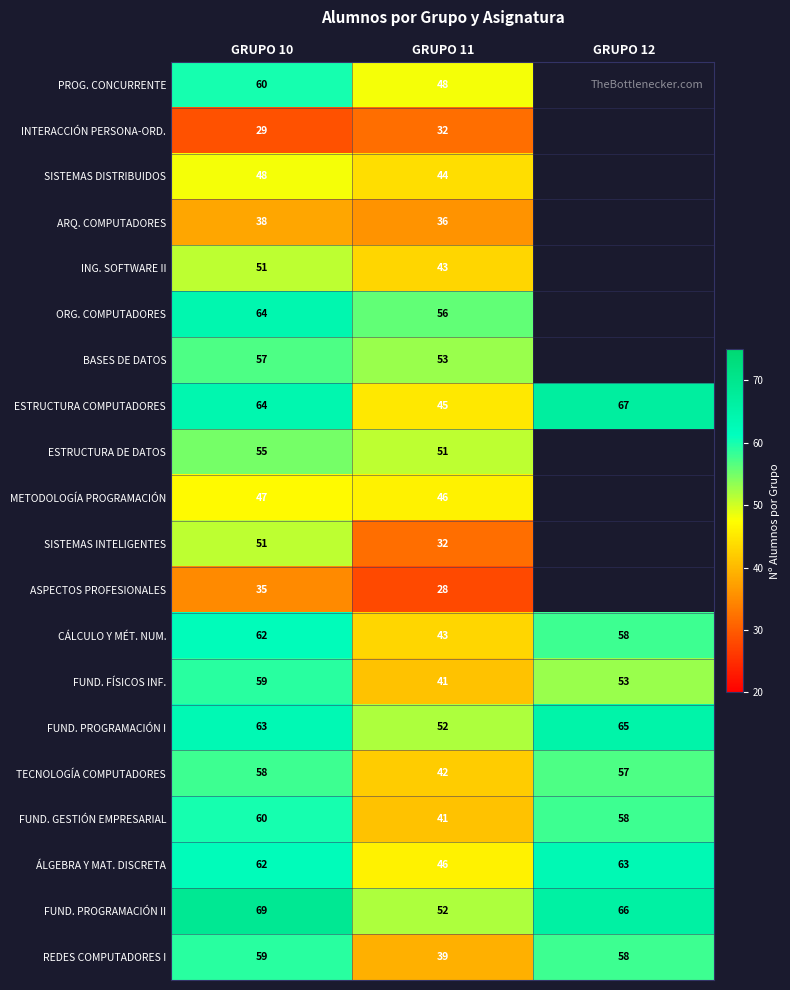

The ESTRUCTURA DE DATOS series shows 93 at GRUPO 10. True or false?

False